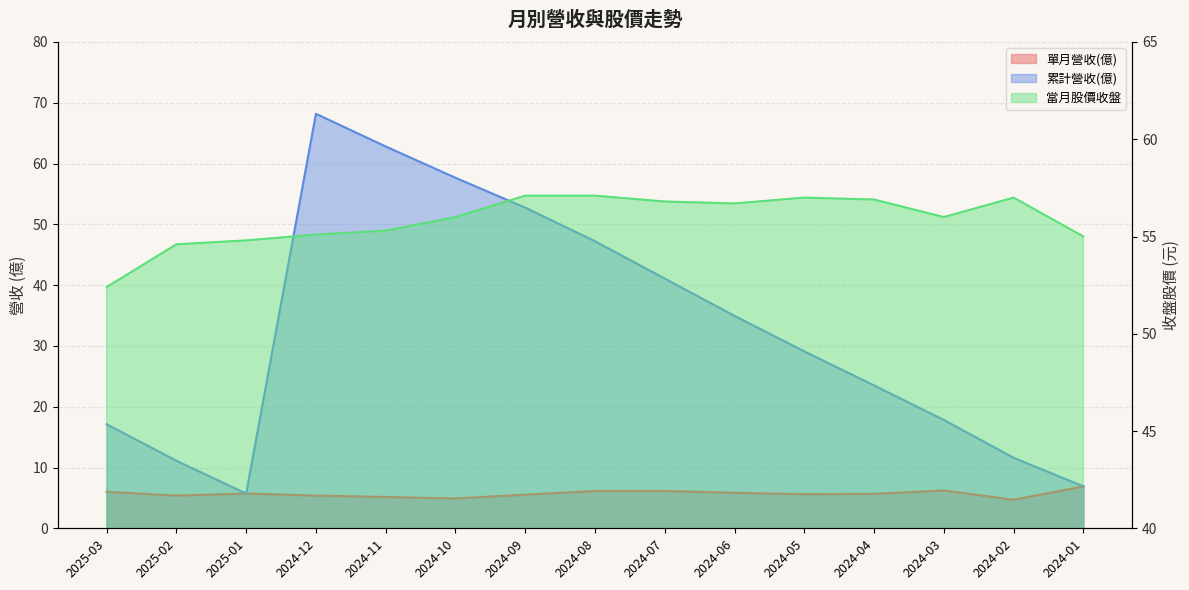

True or false: 單月營收(億) and 當月股價收盤 cross at least once.

False